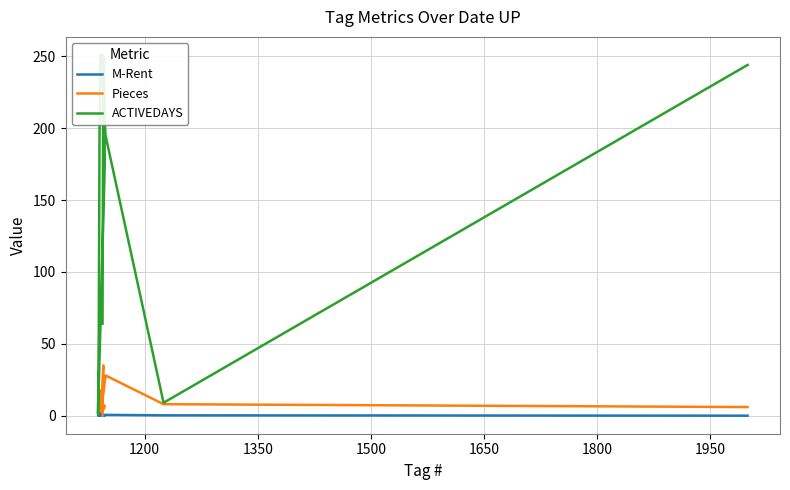

How many interior local valleys does the ACTIVEDAYS series have?

2